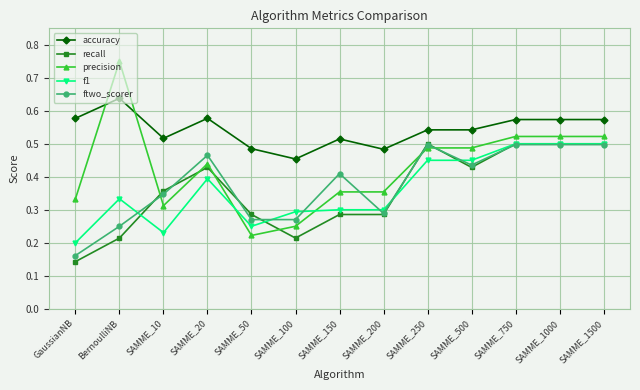

Which label corresponds to the largest value in the chart?

BernoulliNB